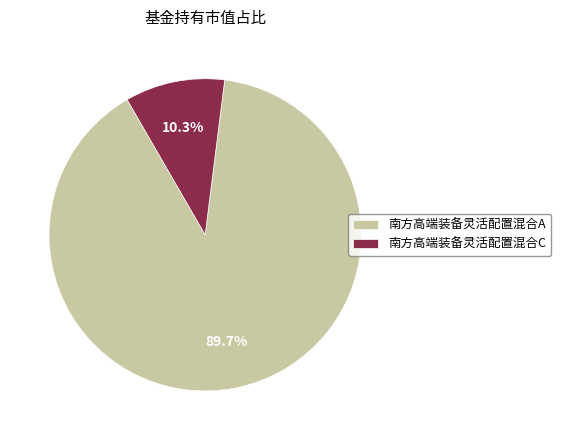

Does 南方高端装备灵活配置混合A account for over 50% of the chart?

Yes